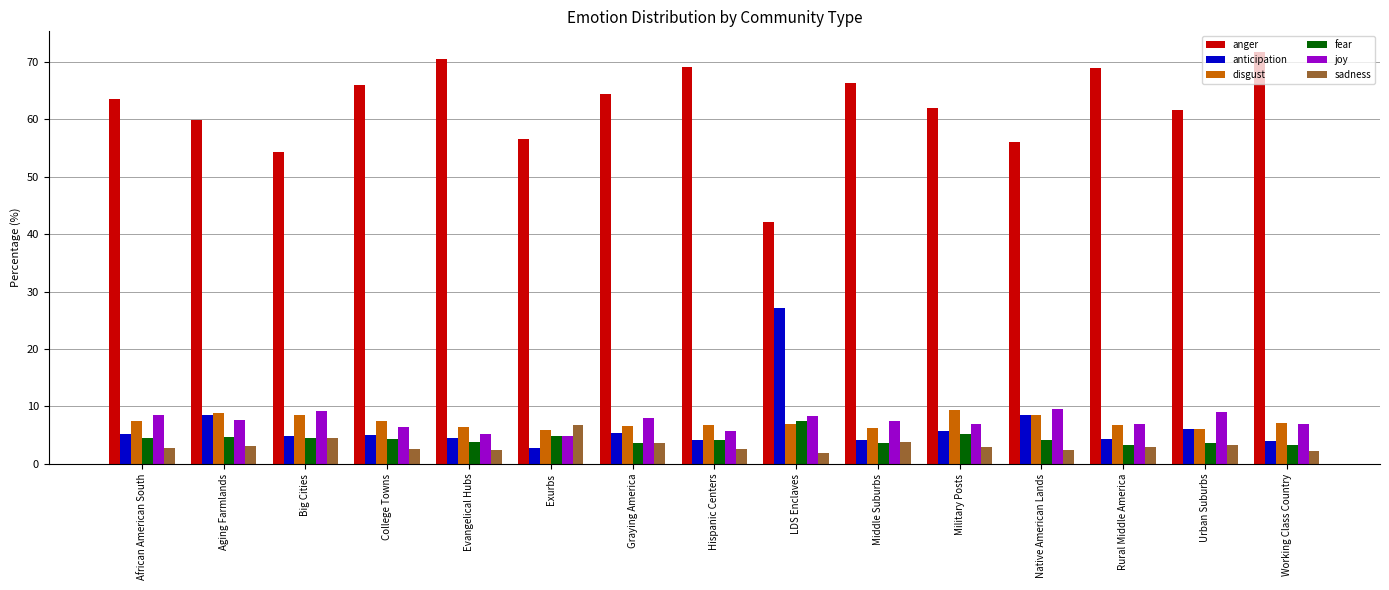

The value of disgust at Working Class Country is 11.6. True or false?

False